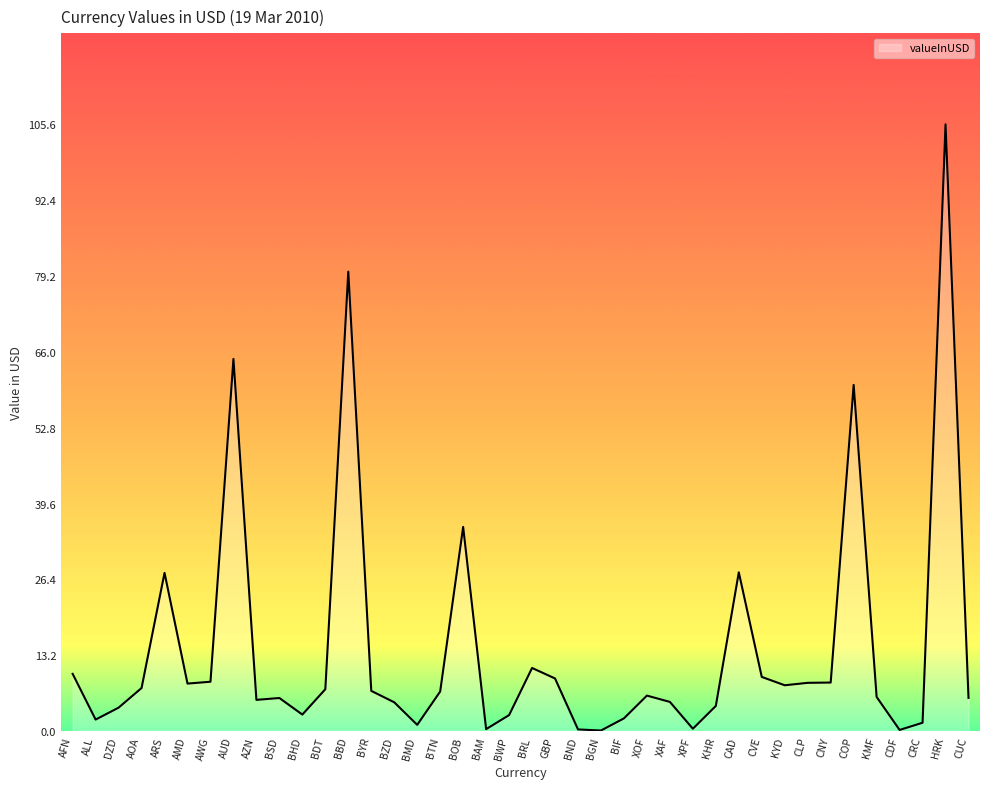

At which label is the value closest to 52?

COP